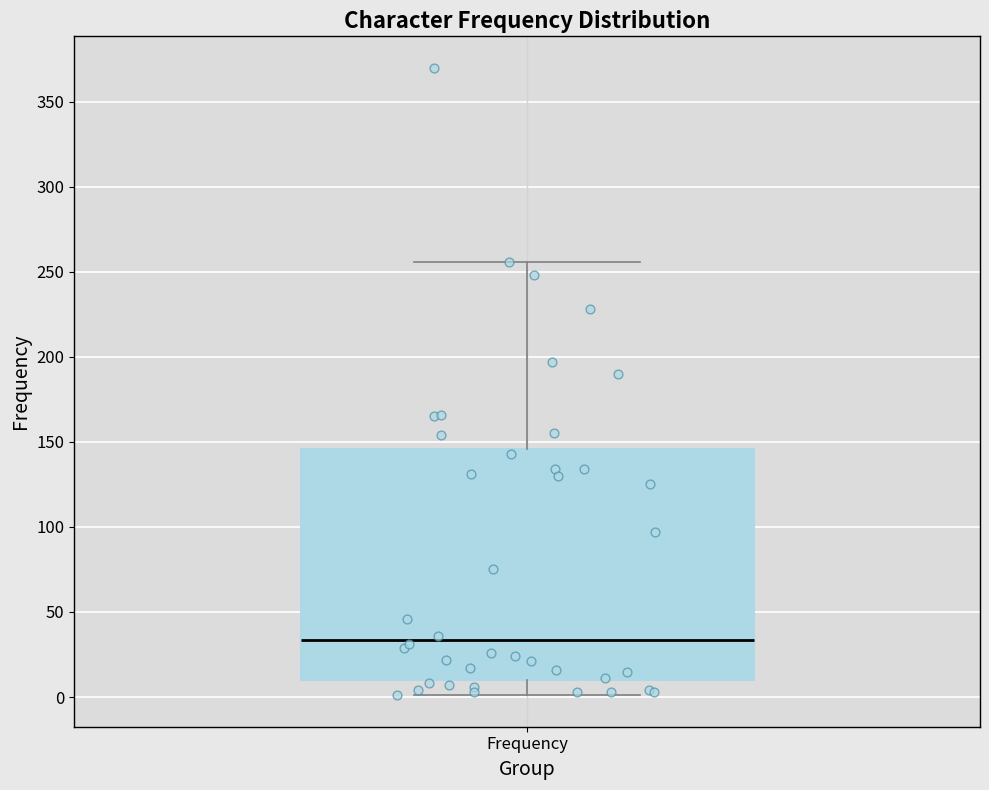

Read this box plot against the y-axis: the position of the median line, the range covered by the box, and the ends of both whiskers. The values are not printed on the chart, so give them approximately, as read against the axis.

median 35, box 10 to 145, whiskers 0 to 255